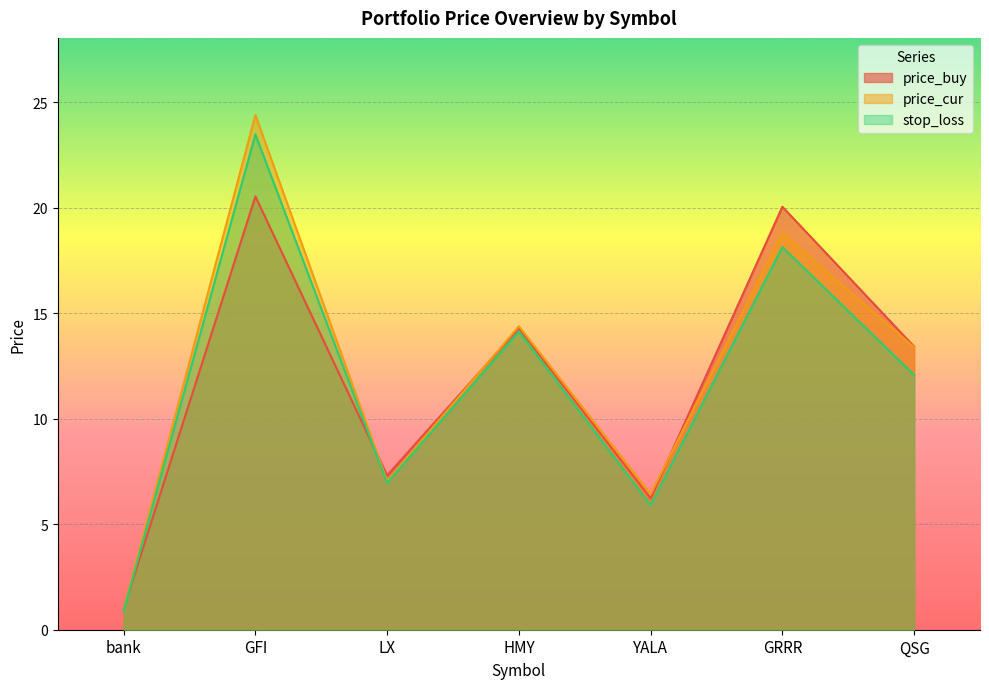

How many categories are shown in the chart?

7